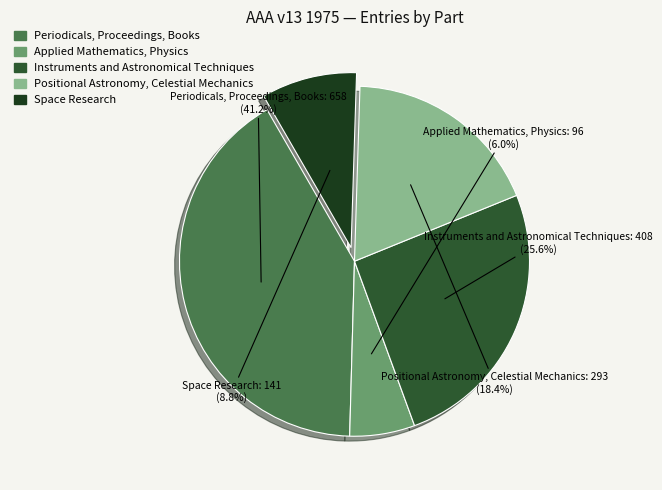

What percentage is NOT represented by Positional Astronomy, Celestial Mechanics?

81.6%